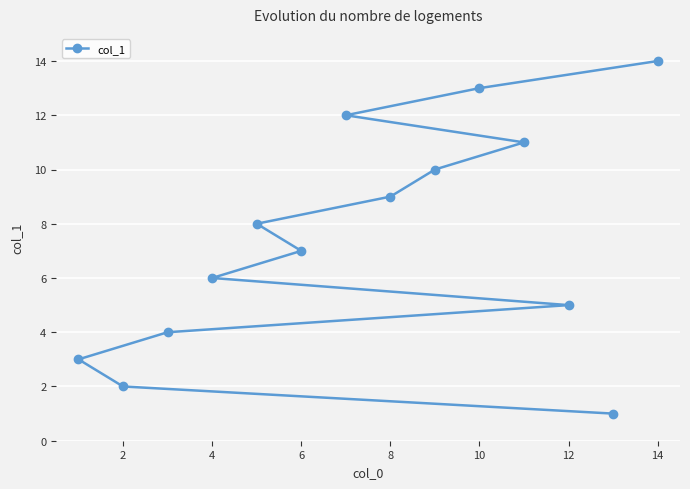

How many values are below 8?

7